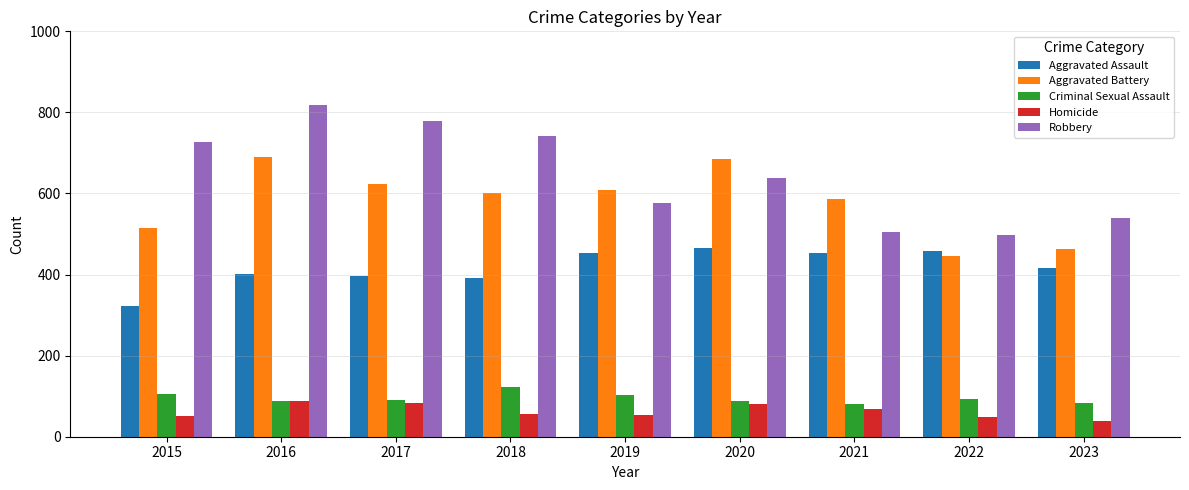

At 2015, list the series in order from largest to smallest.

Robbery, Aggravated Battery, Aggravated Assault, Criminal Sexual Assault, Homicide